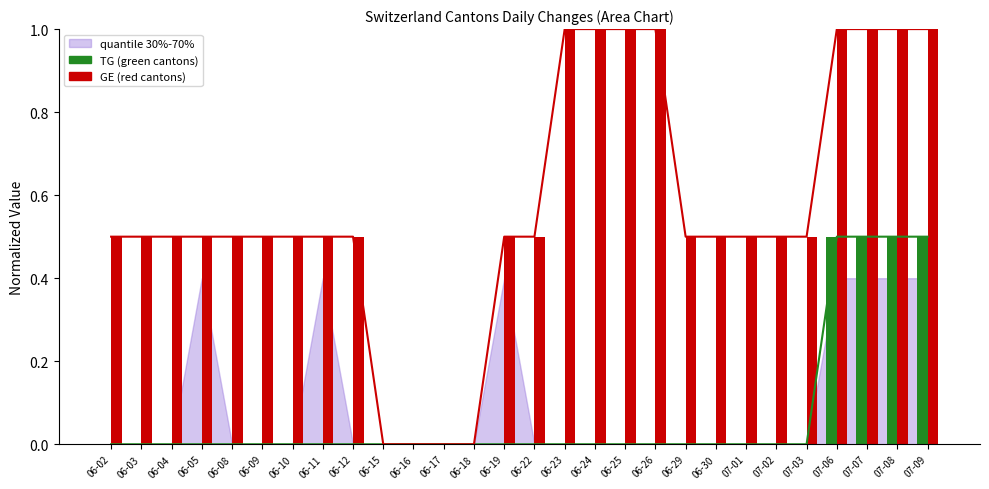

What is the difference between the maximum and second lowest values in the GE series?

1.0